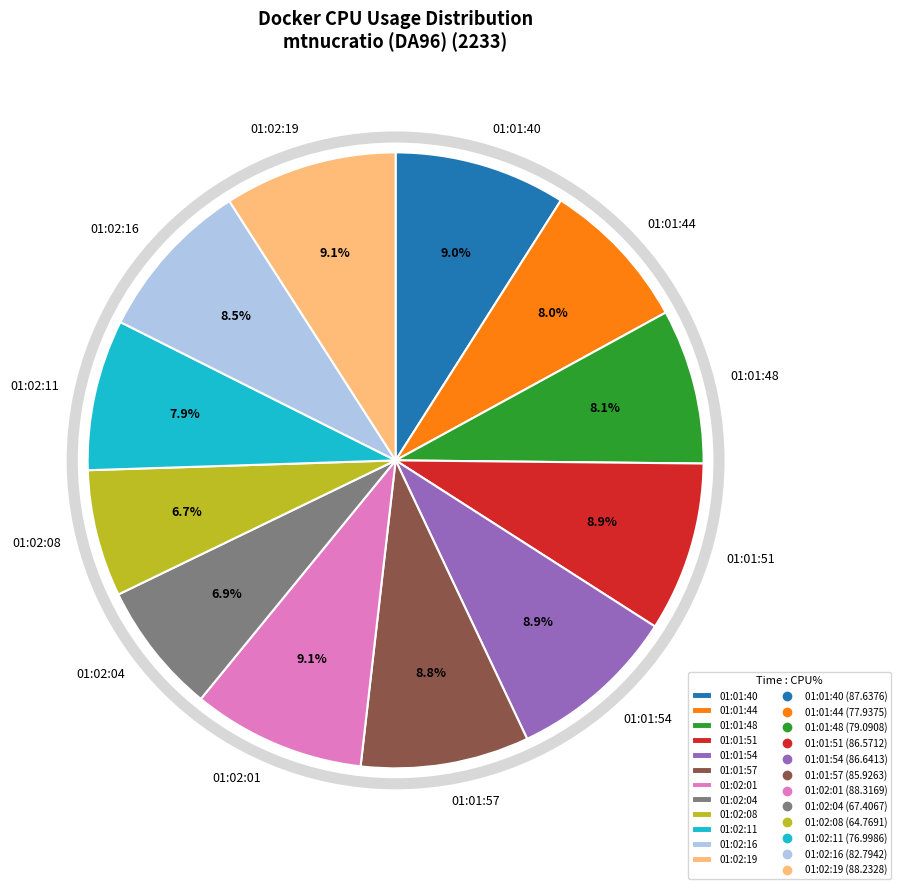

Approximately how many times larger is the value at 01:02:19 compared to 01:02:16?

1.1